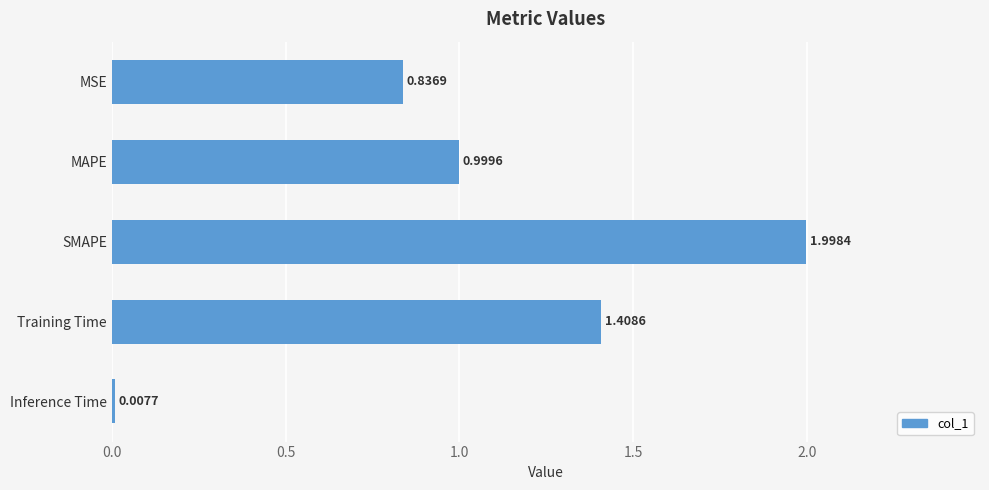

List the labels in order of value, smallest first.

Inference Time, MSE, MAPE, Training Time, SMAPE